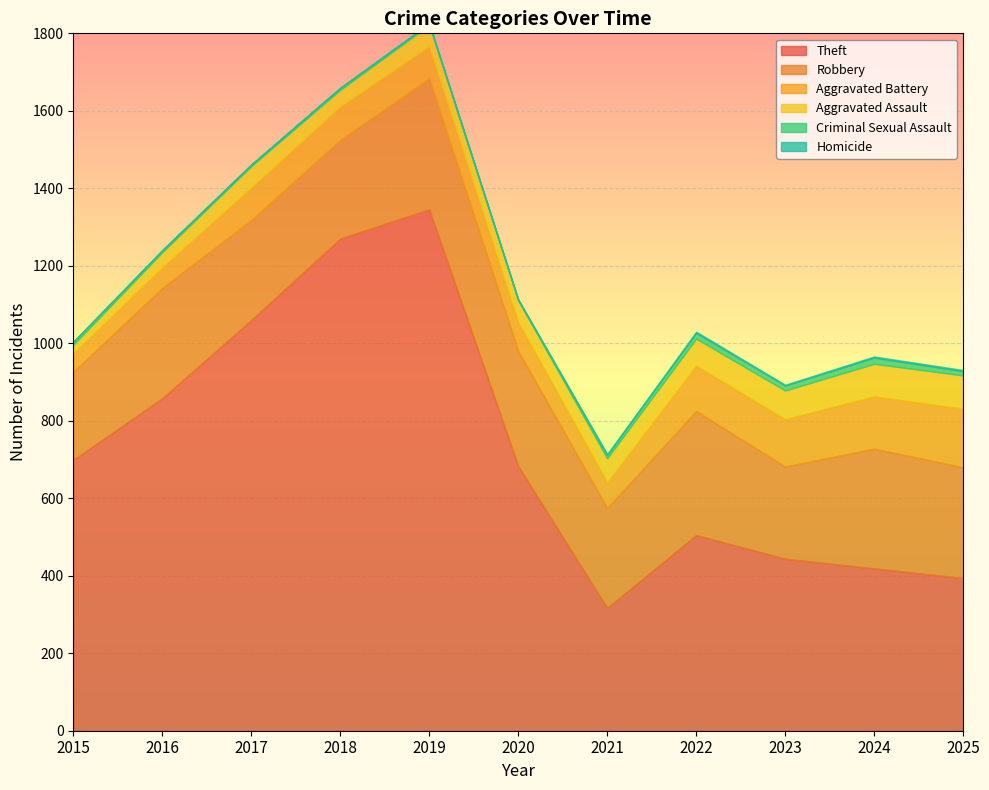

How many interior local peaks does the Criminal Sexual Assault series have?

3